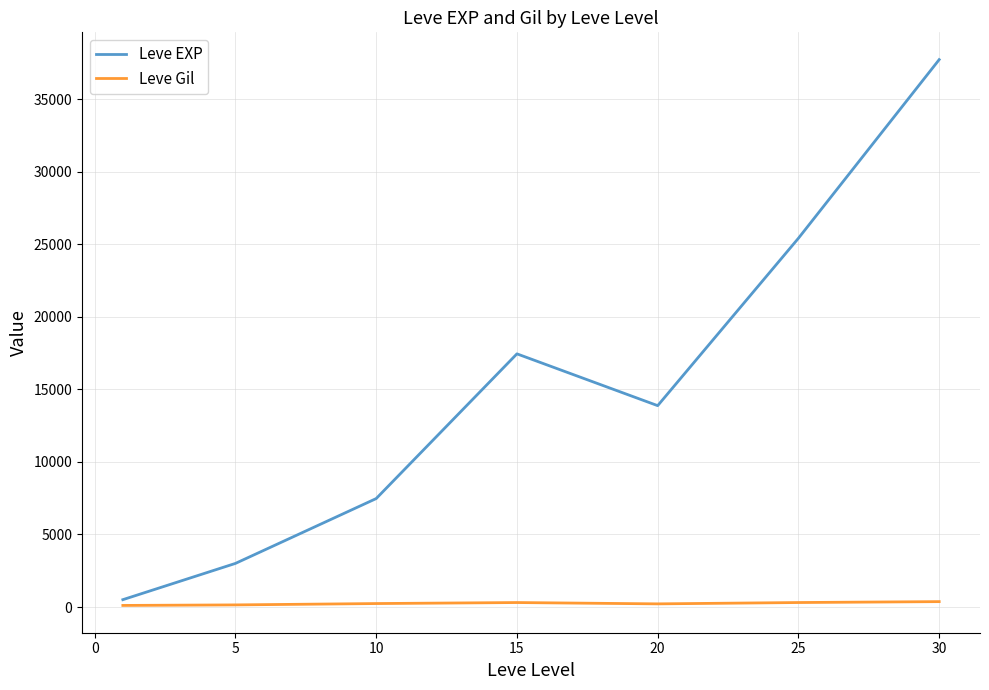

Rank the series by their maximum value, from lowest to highest.

Leve Gil, Leve EXP